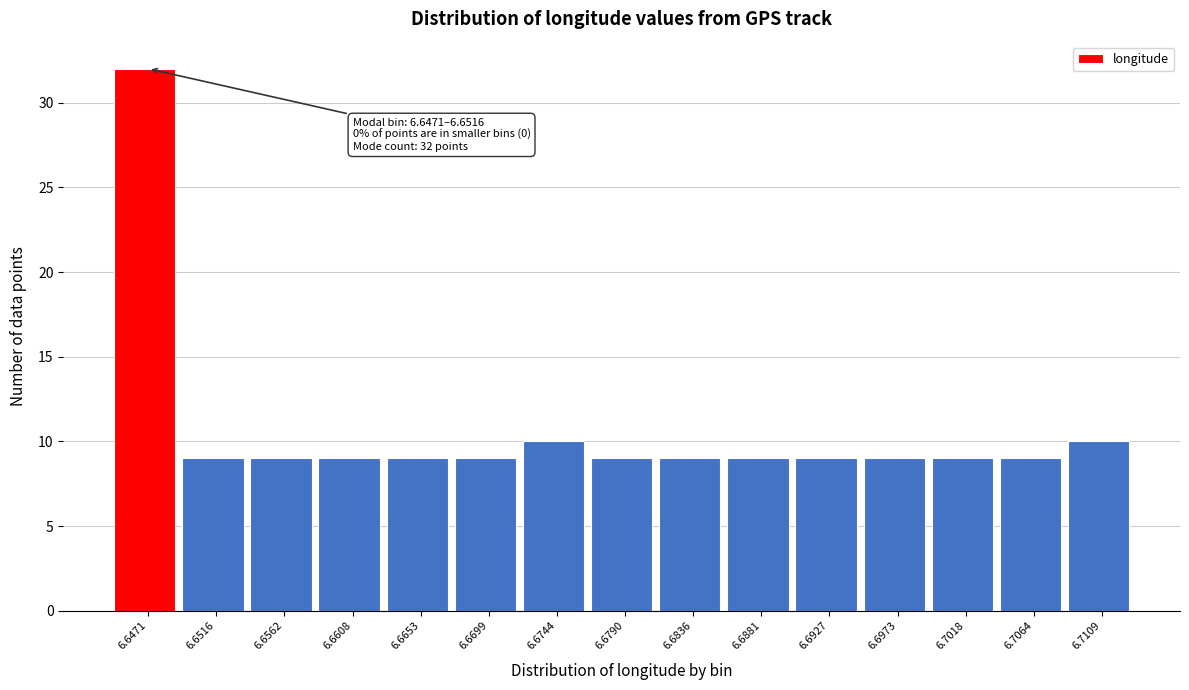

Reading left to right, what are all the values shown in this chart?

6.6471=32	6.6516=9	6.6562=9	6.6608=9	6.6653=9	6.6699=9	6.6744=10	6.6790=9	6.6836=9	6.6881=9	6.6927=9	6.6973=9	6.7018=9	6.7064=9	6.7109=10